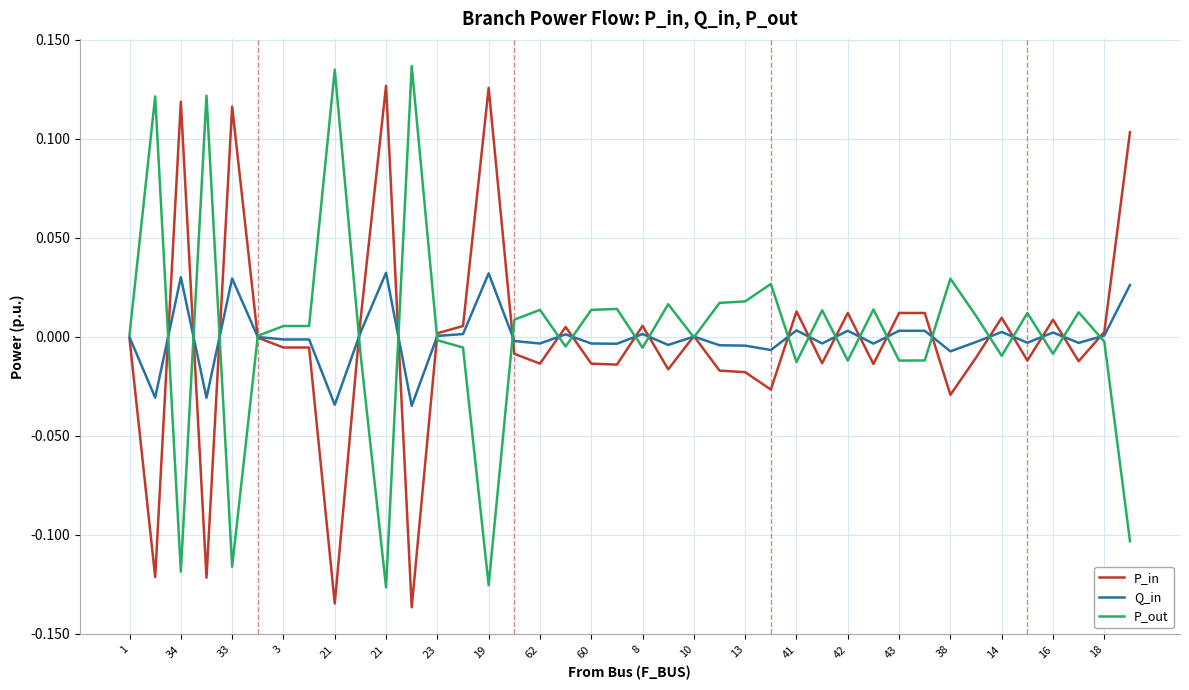

How many lines are shown in the chart?

3